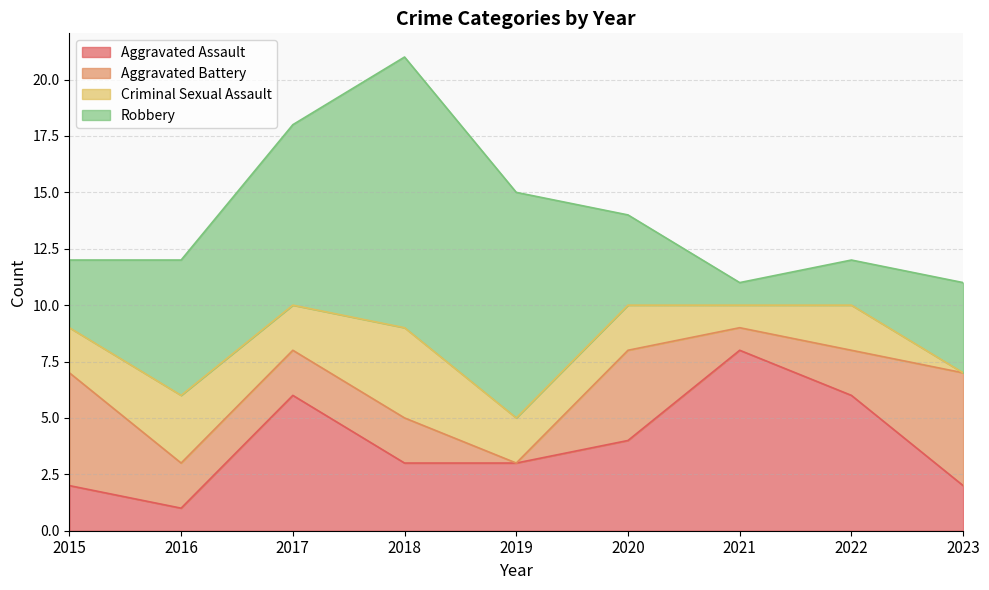

At which category does Aggravated Assault reach its first local valley?

2016